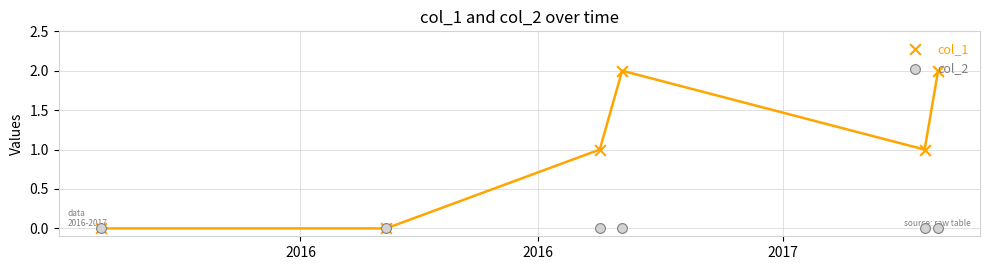

Which series reaches the maximum Y coordinate?

col_1